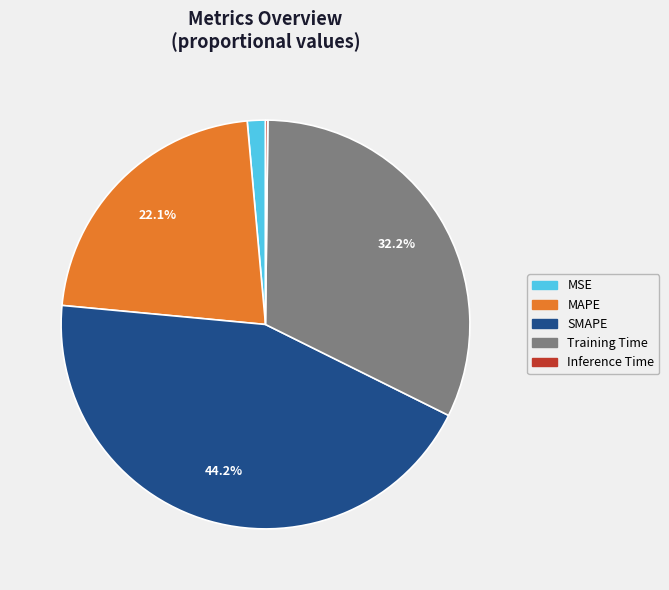

What is the ratio of the value at MAPE to the value at SMAPE?

0.5